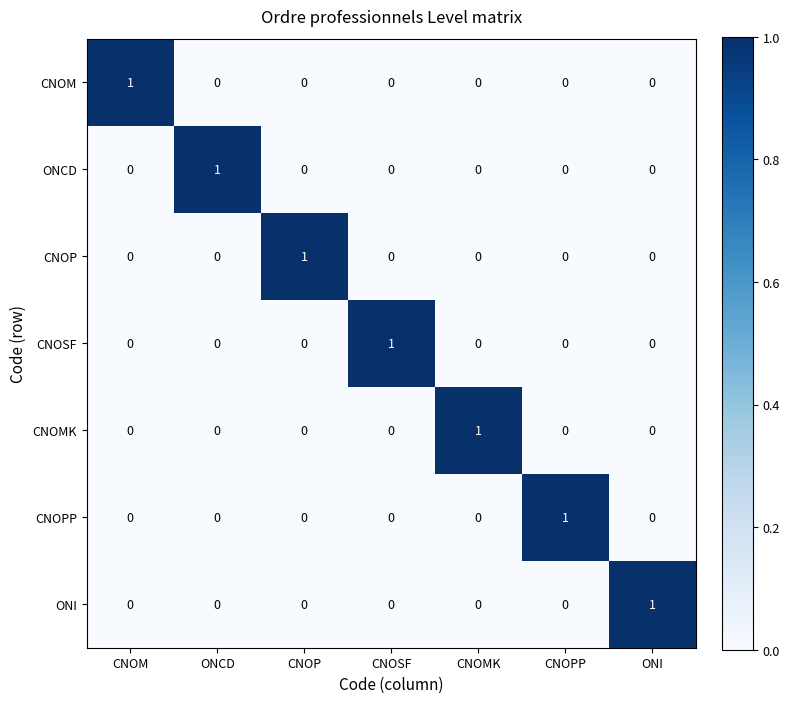

Is it true that CNOSF equals 1 at ONCD?

False